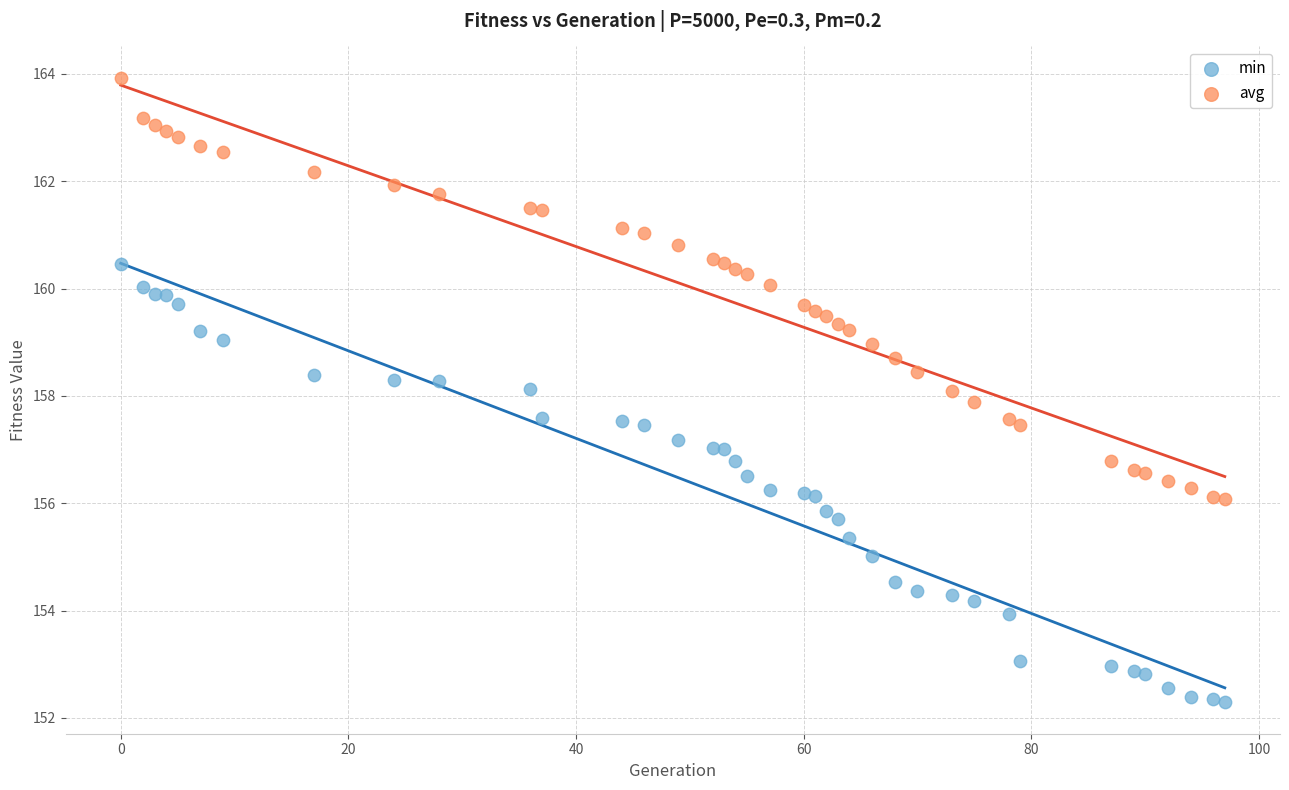

What are all the series names shown in the legend?

min, avg